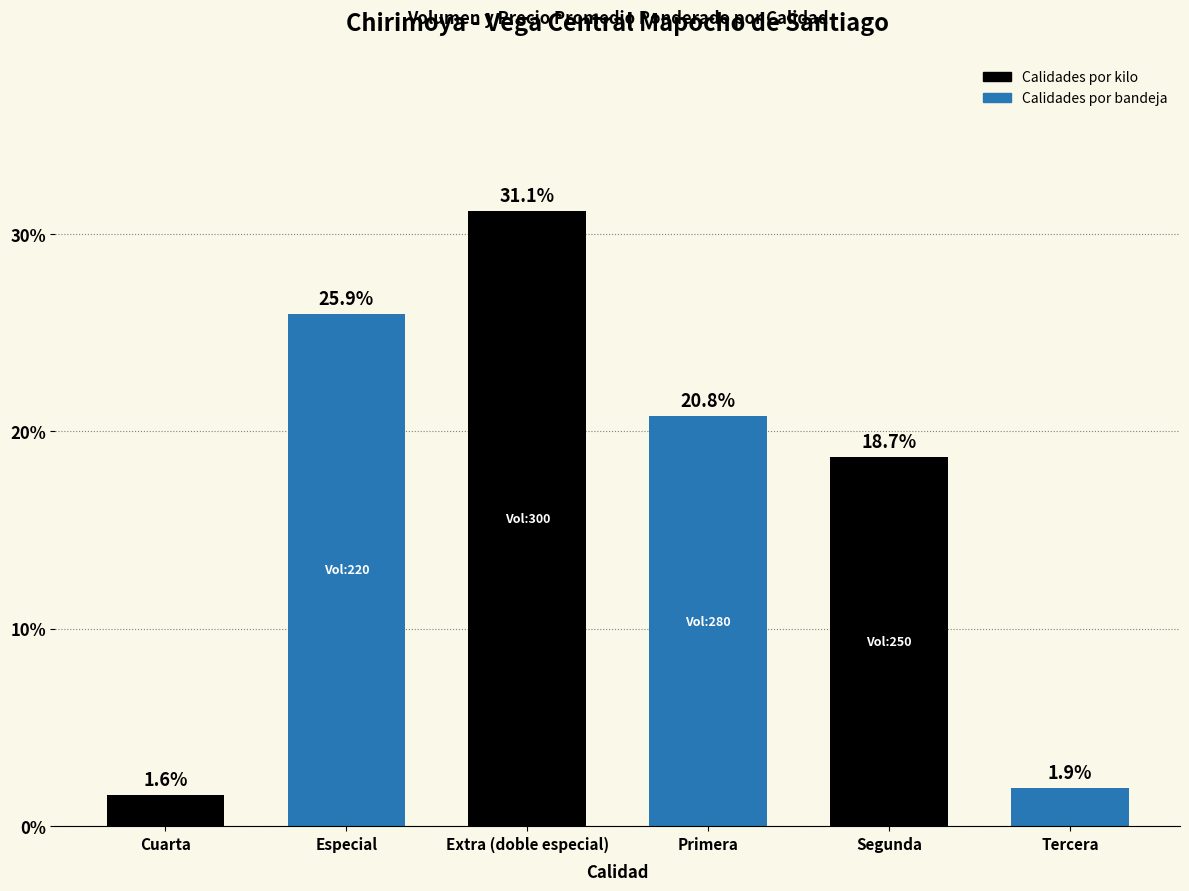

Is it true that the value at Primera is 35.2?

False